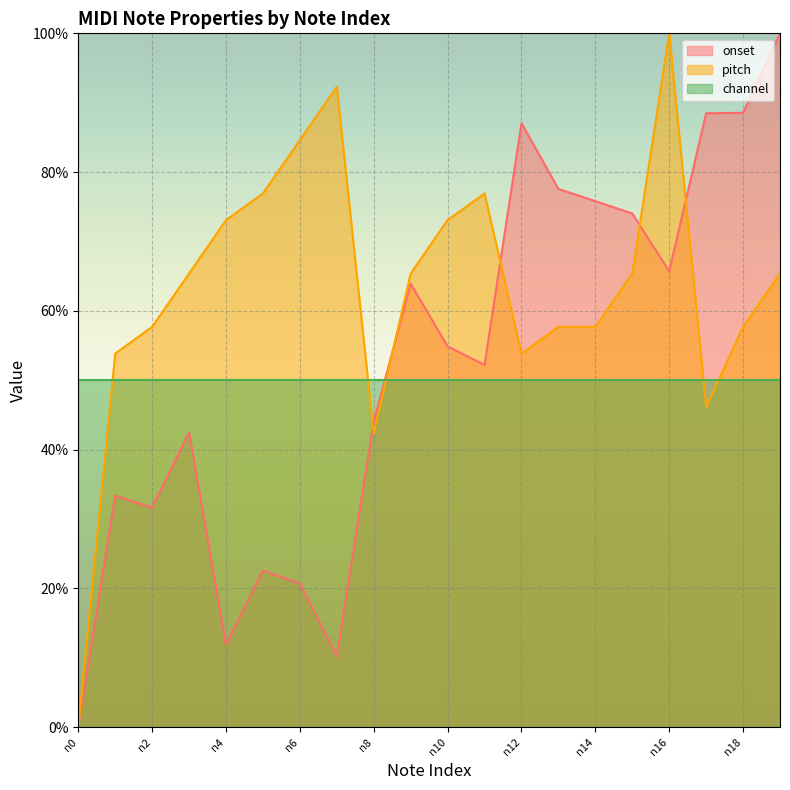

True or false: pitch and channel cross at least once.

True